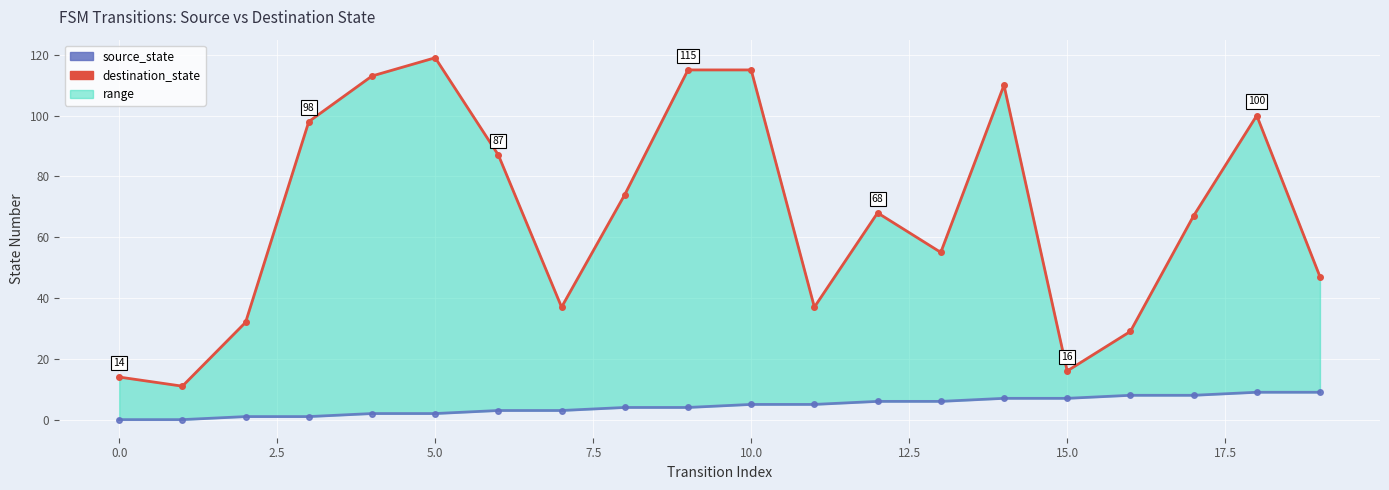

List the series in order of their peak value, highest first.

destination_state, source_state